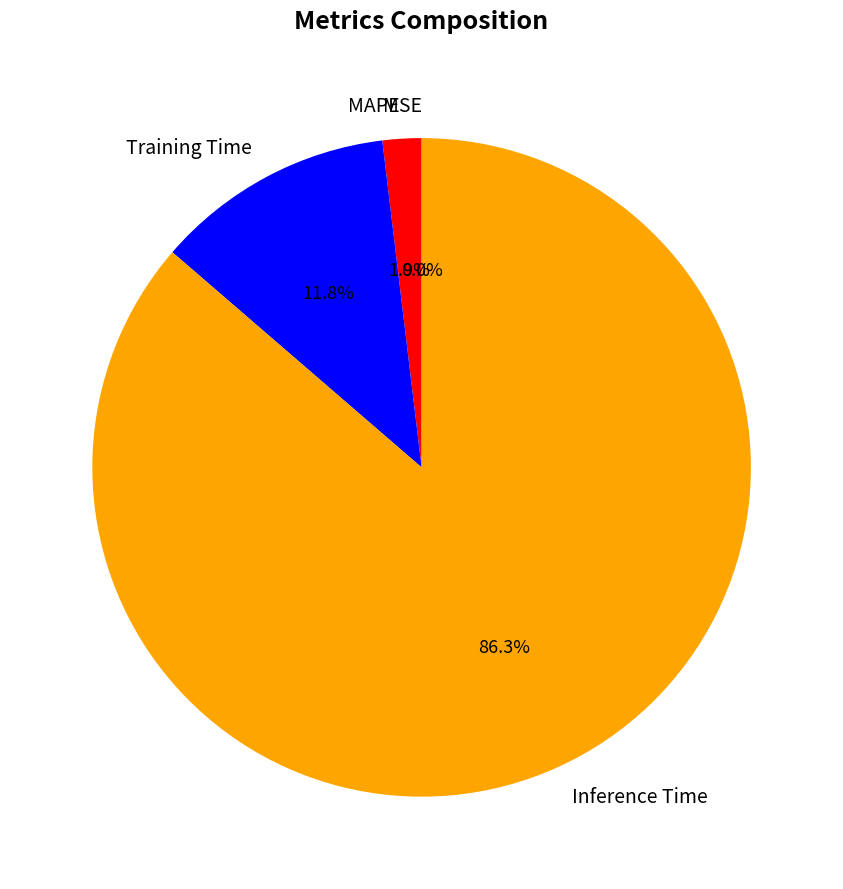

Which slice is the largest?

Inference Time